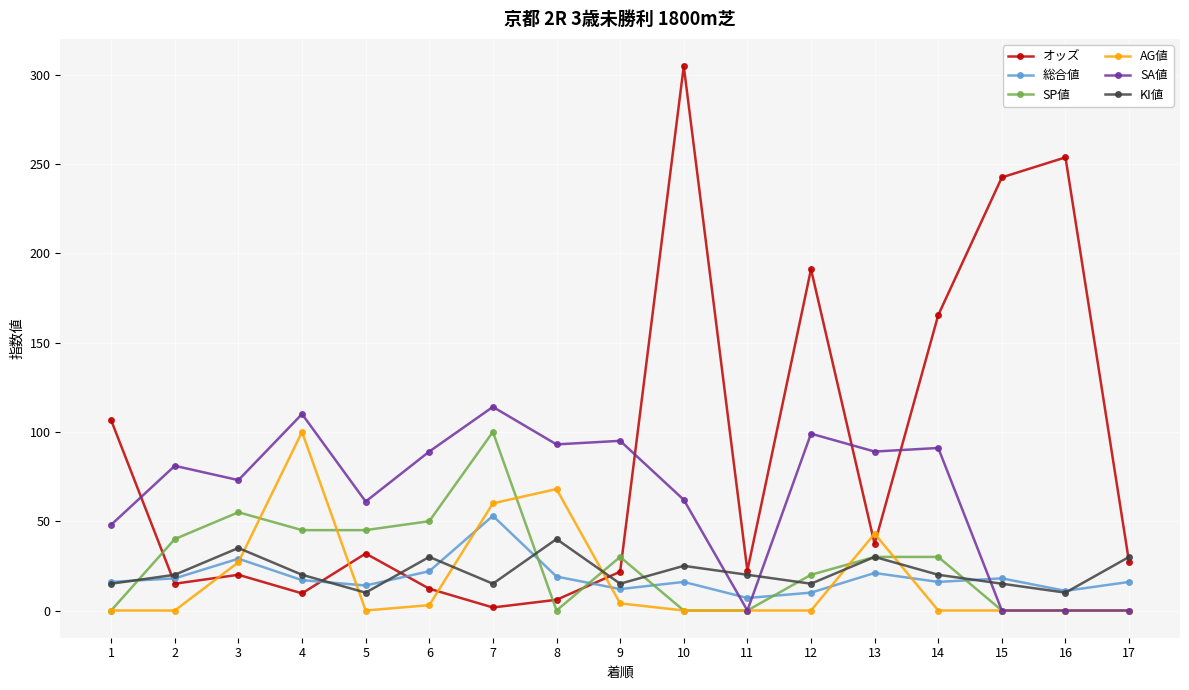

True or false: SP値 has a value of 0.0 at 16.

True